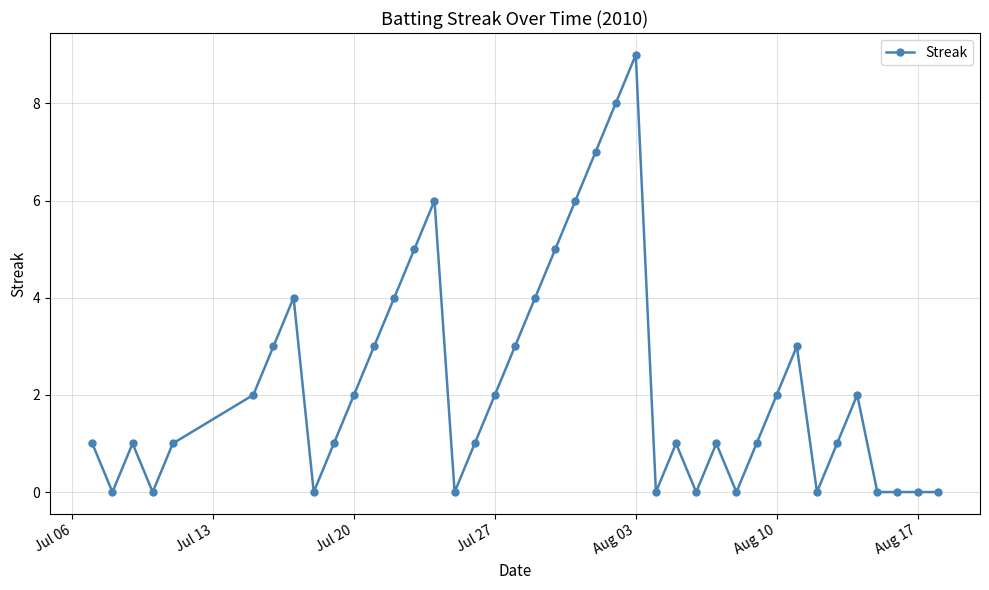

What is the maximum value shown in the chart?

9